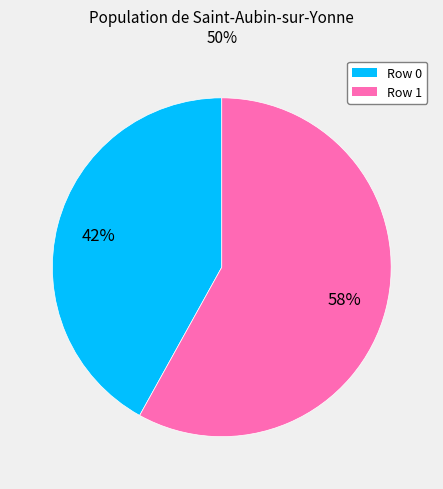

To the nearest percent, what is the average slice percentage?

50%